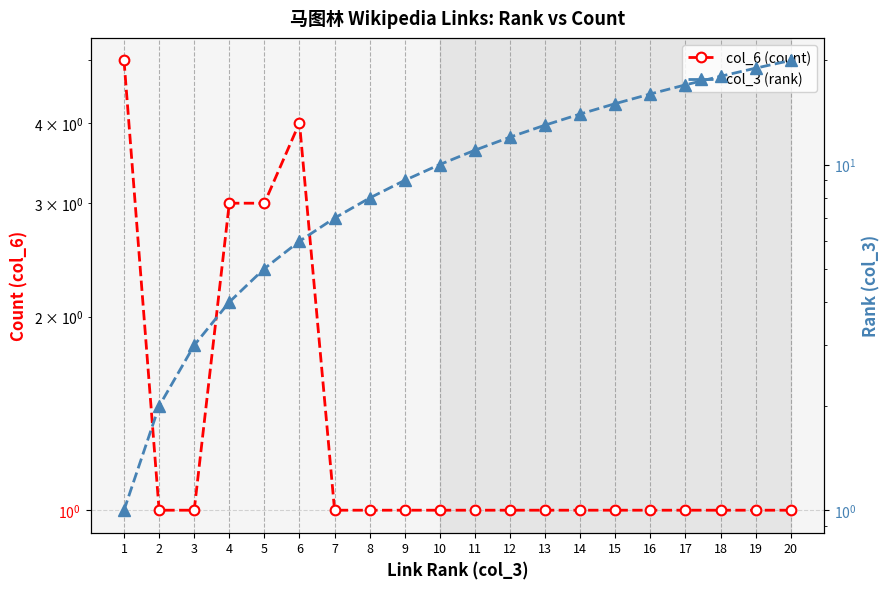

What is the value of the col_6 (count) point at the 14th from the left?

1